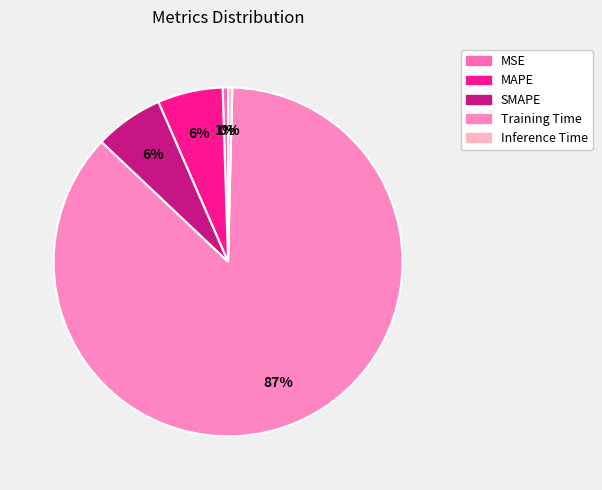

To the nearest percent, what is the average slice percentage?

20%